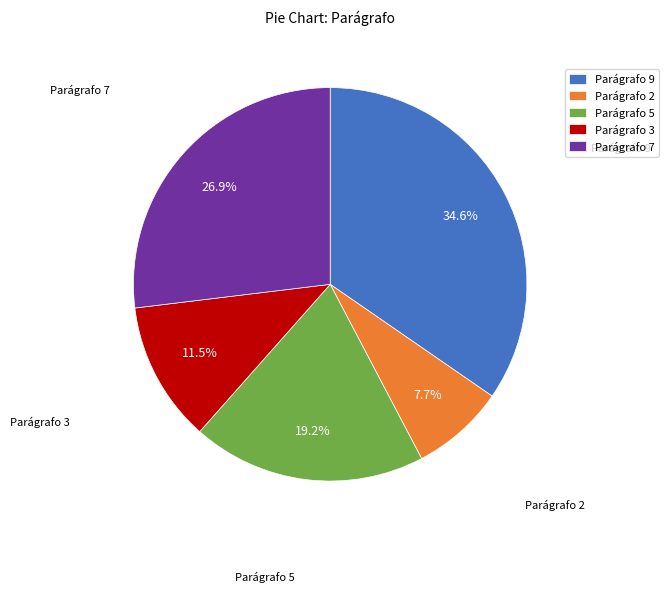

Does Parágrafo 5 account for over 50% of the chart?

No